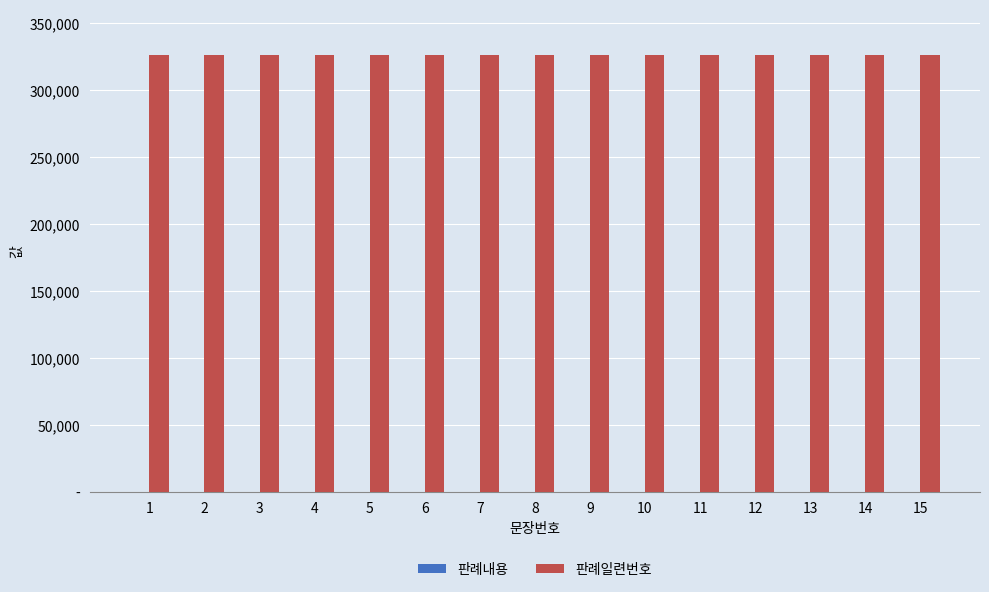

What is the minimum value shown in the chart?

1